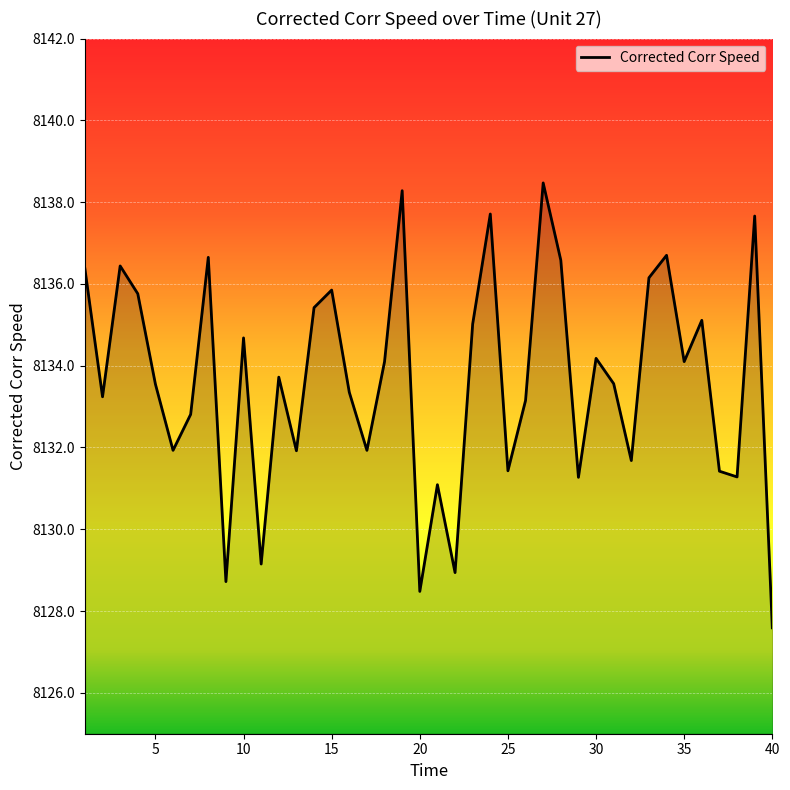

What is the smallest value displayed?

8127.6